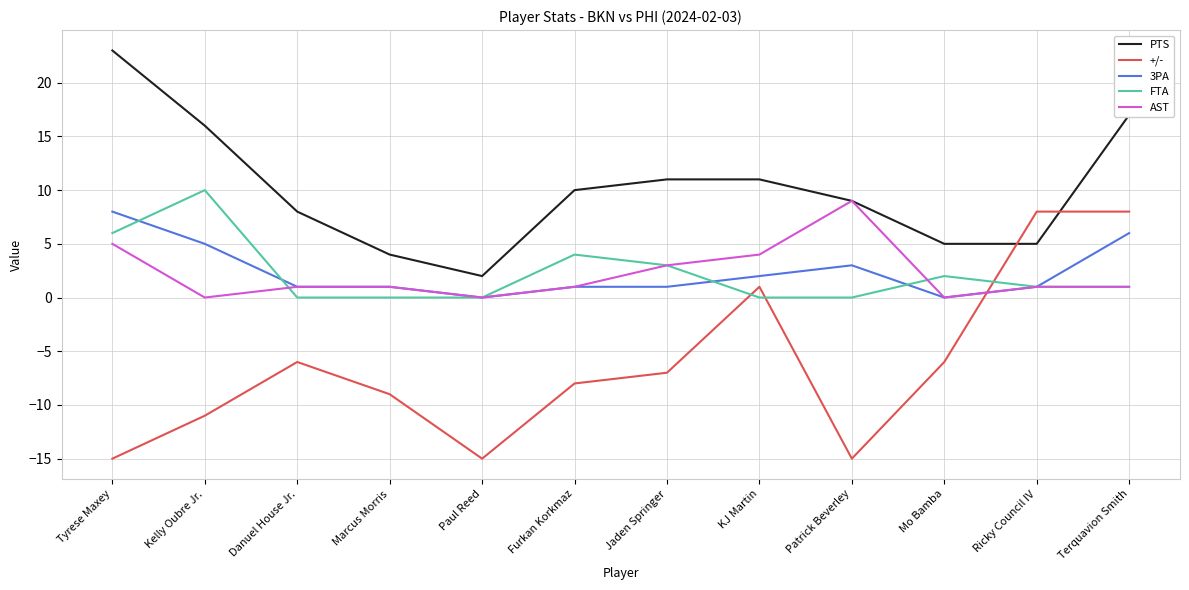

At which label does PTS reach its minimum?

Paul Reed